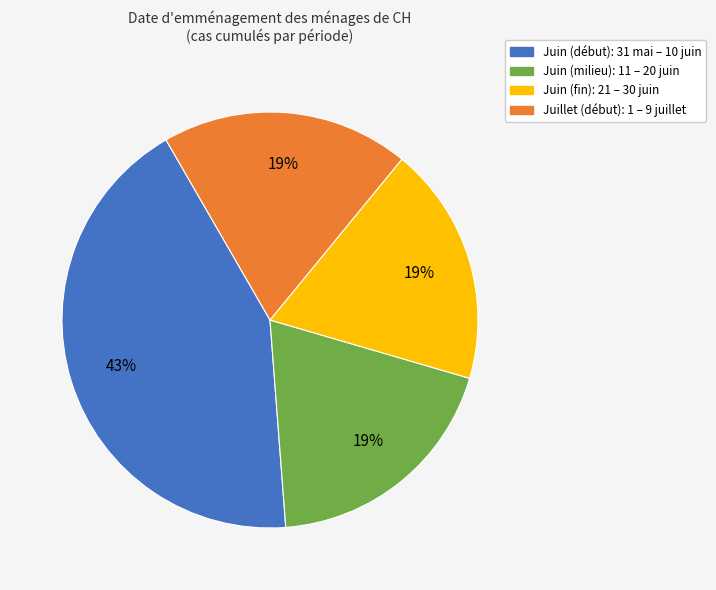

Is there any slice that represents more than half of the pie?

No